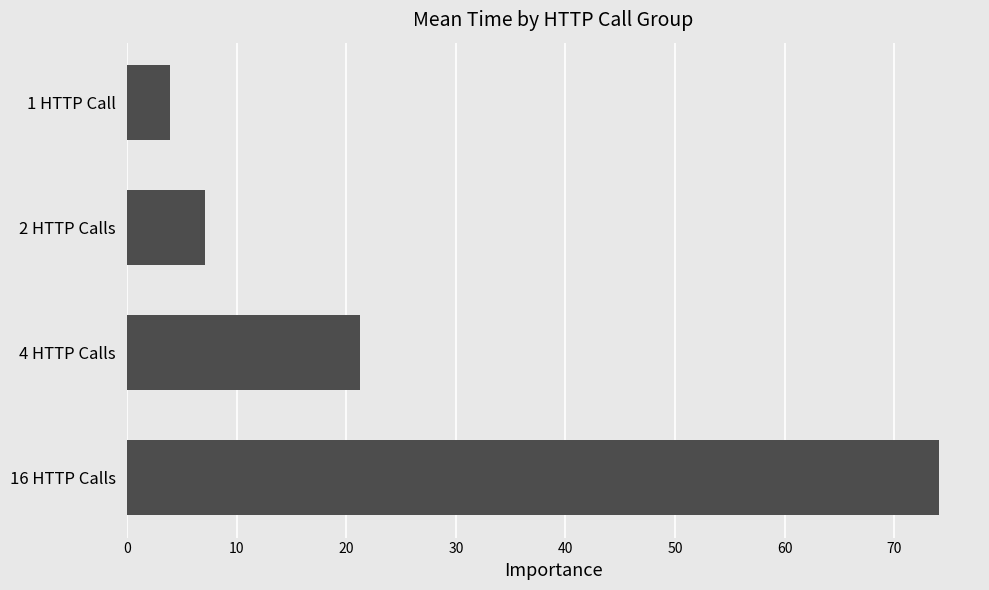

What is the average value?

26.6